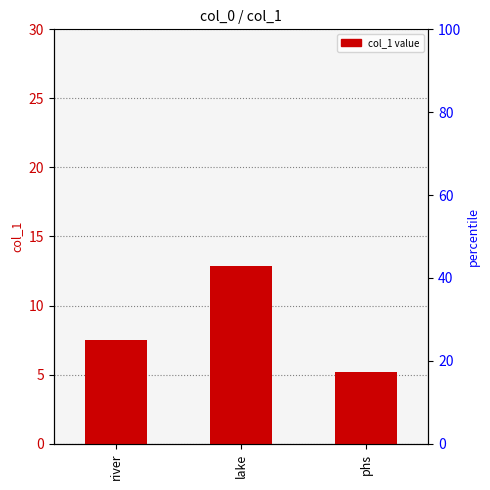

What is the sum of all values?

25.6